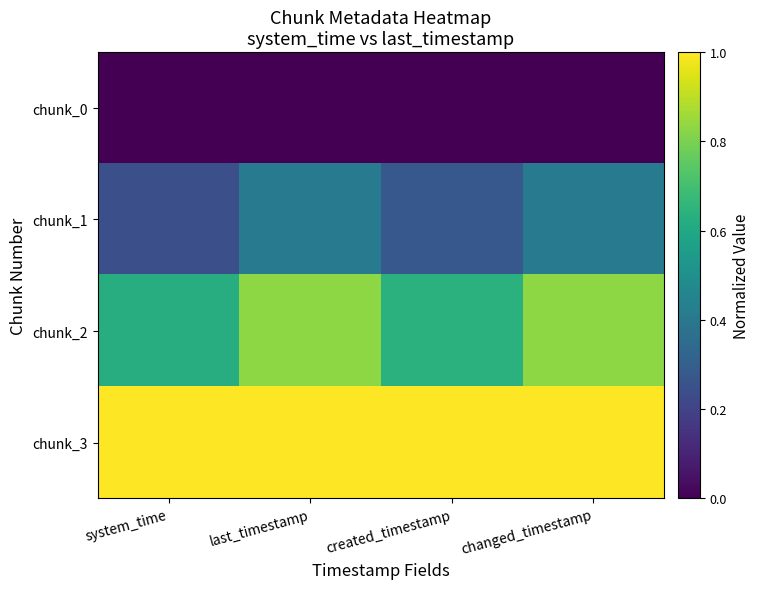

Which label corresponds to the largest value in the chart?

system_time